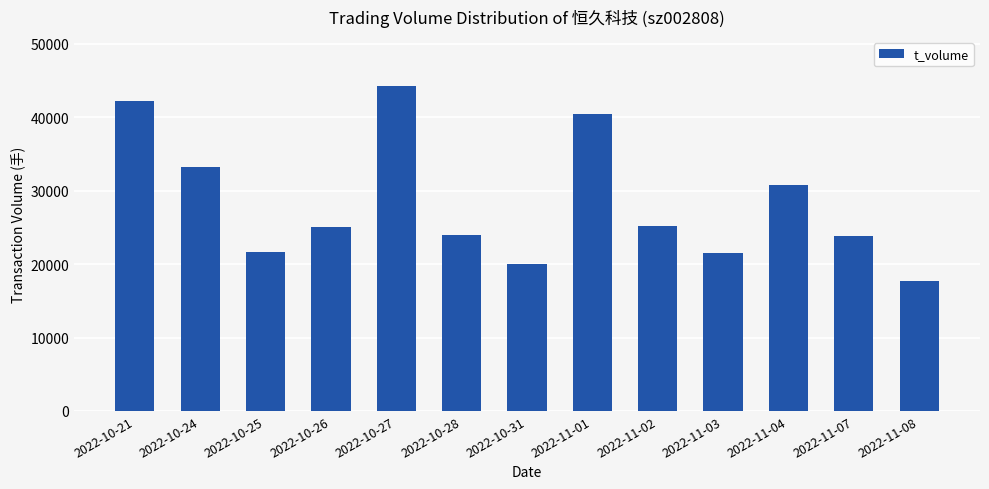

Approximately how many times larger is the value at 2022-11-03 compared to 2022-11-04?

0.7